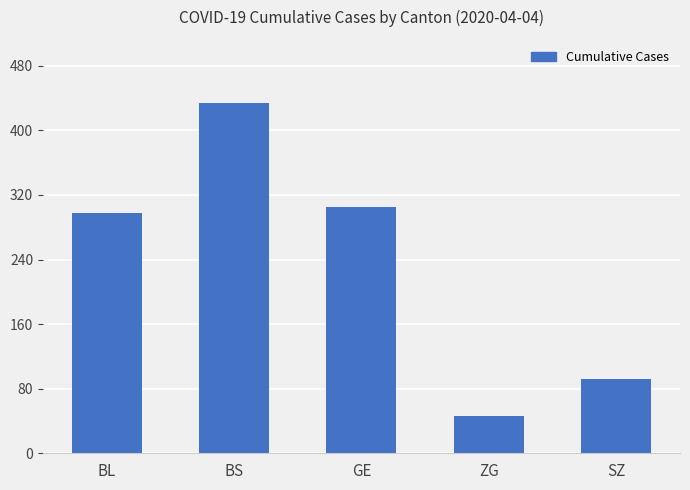

The chart shows a value of 163 at SZ. True or false?

False